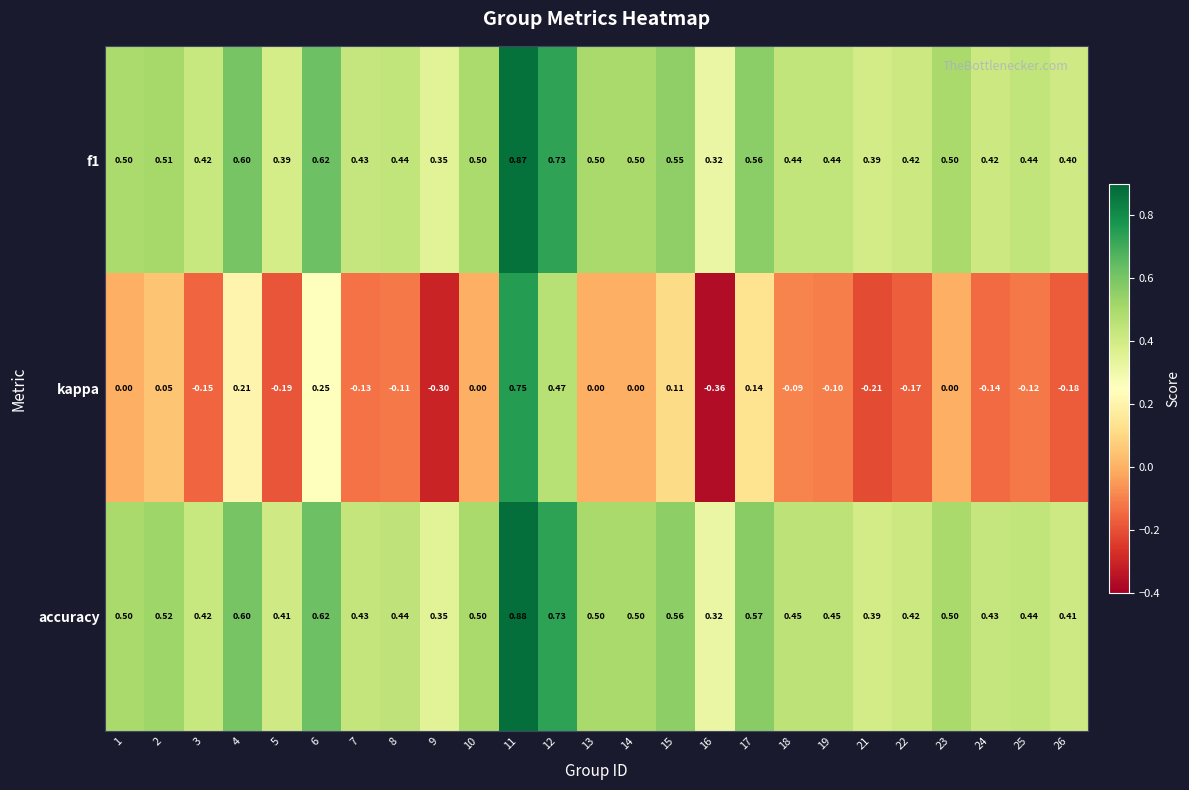

Which series has the widest spread of values?

kappa